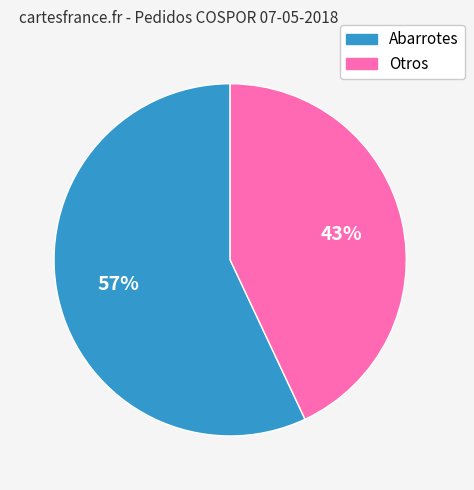

Count the number of slices in the pie.

2